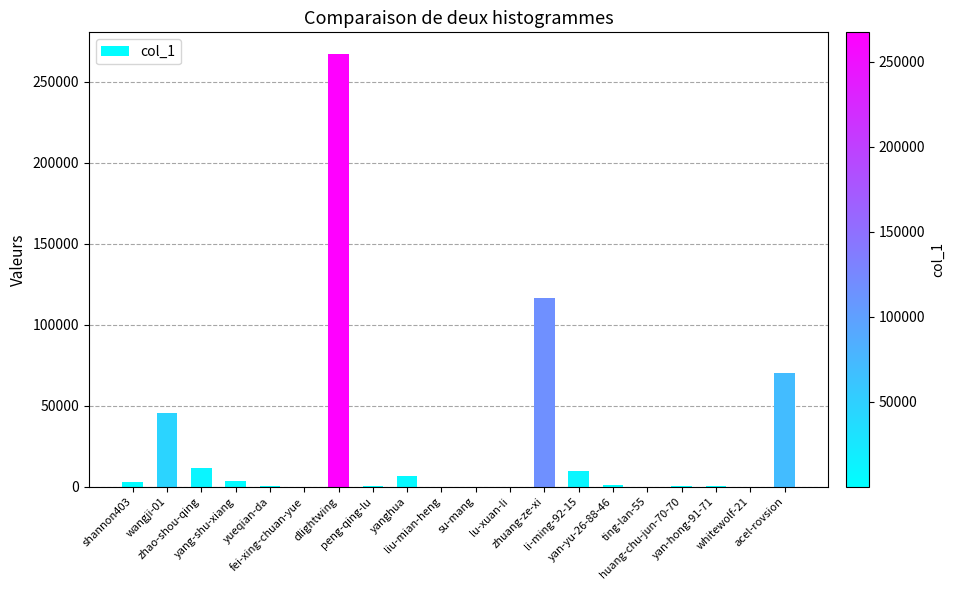

The value at zhuang-ze-xi is 116438. True or false?

True